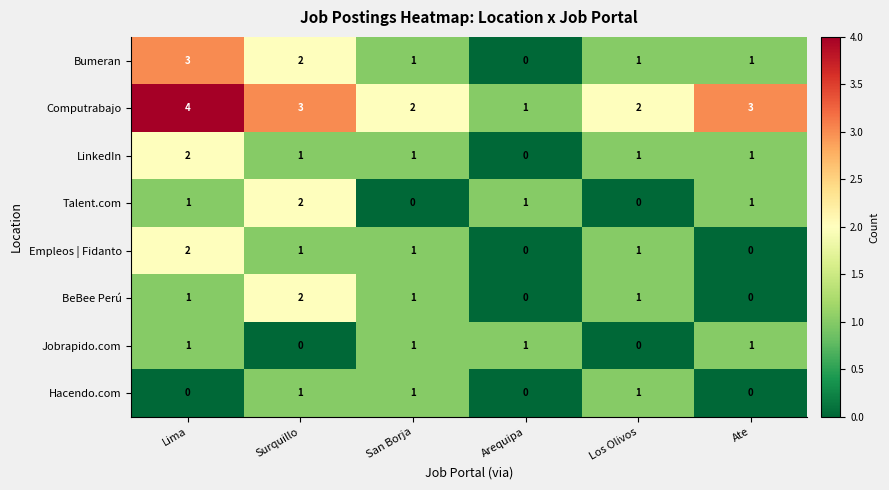

What is the greatest value displayed?

4